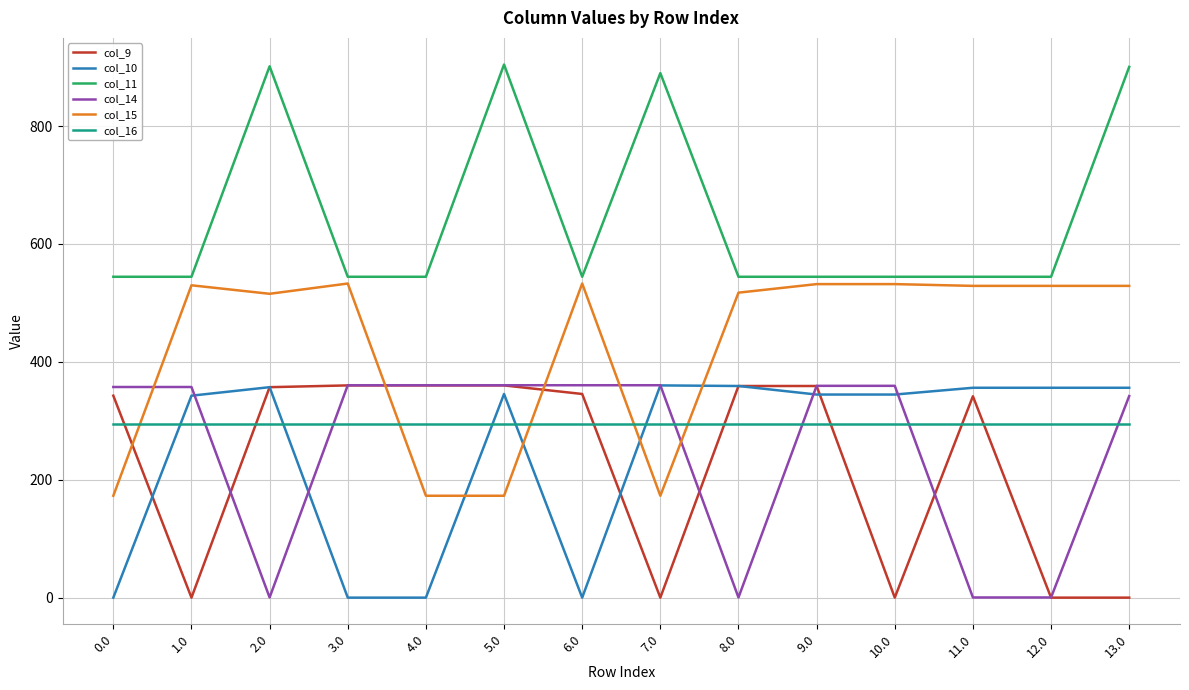

What is the minimum value for col_16?

294.5